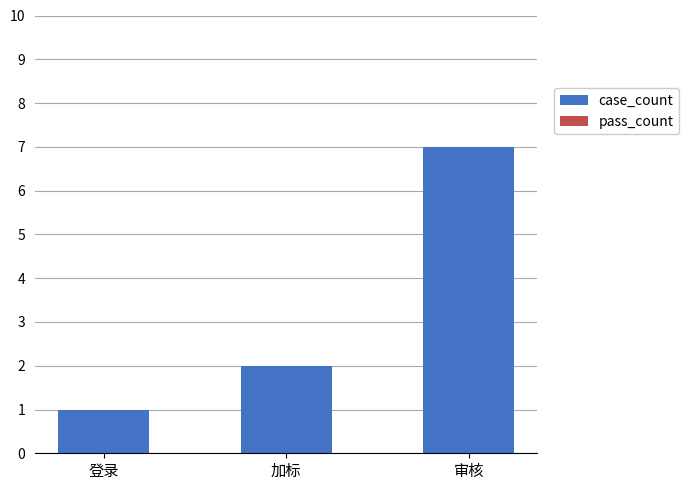

What is the ratio of the value at 审核 to the value at 加标?

3.5